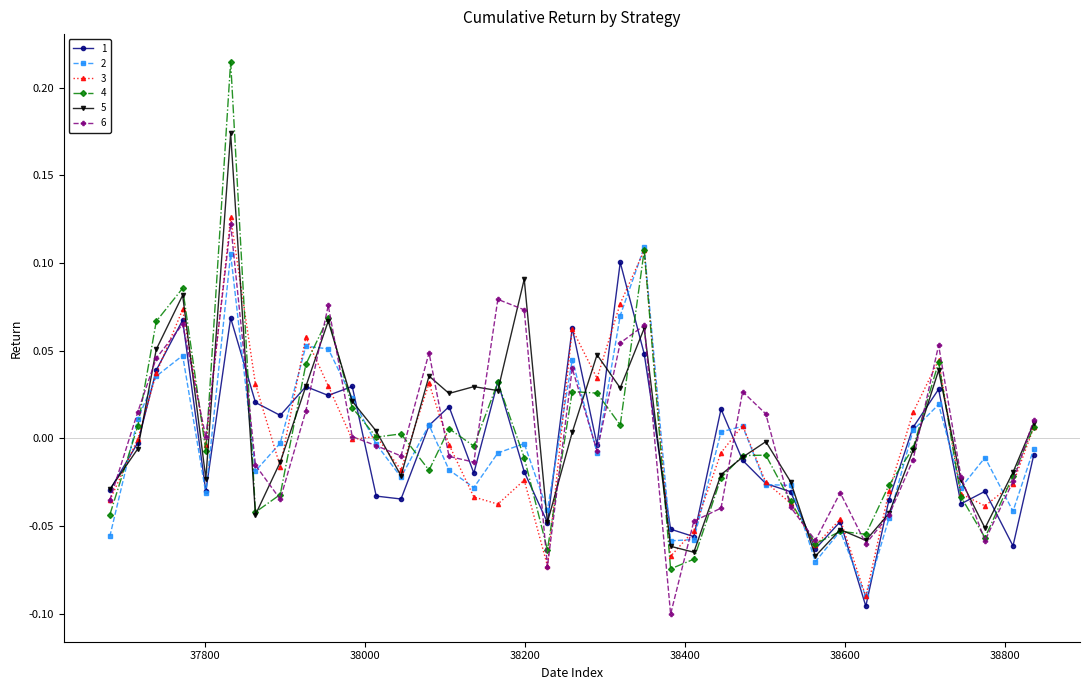

Which series has the widest spread of values?

4